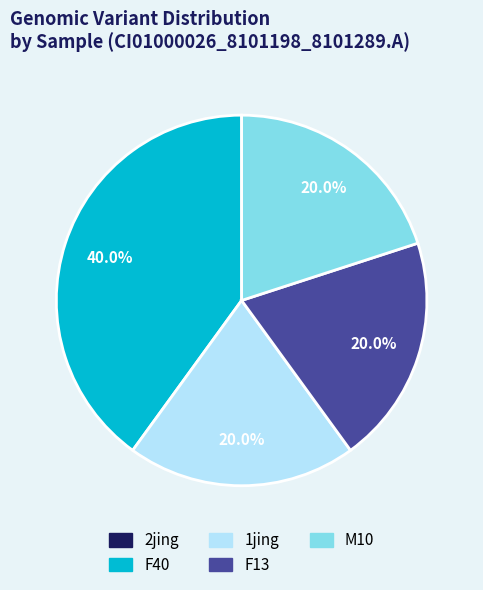

To the nearest percent, what is the difference between the largest and smallest slice percentages?

20%